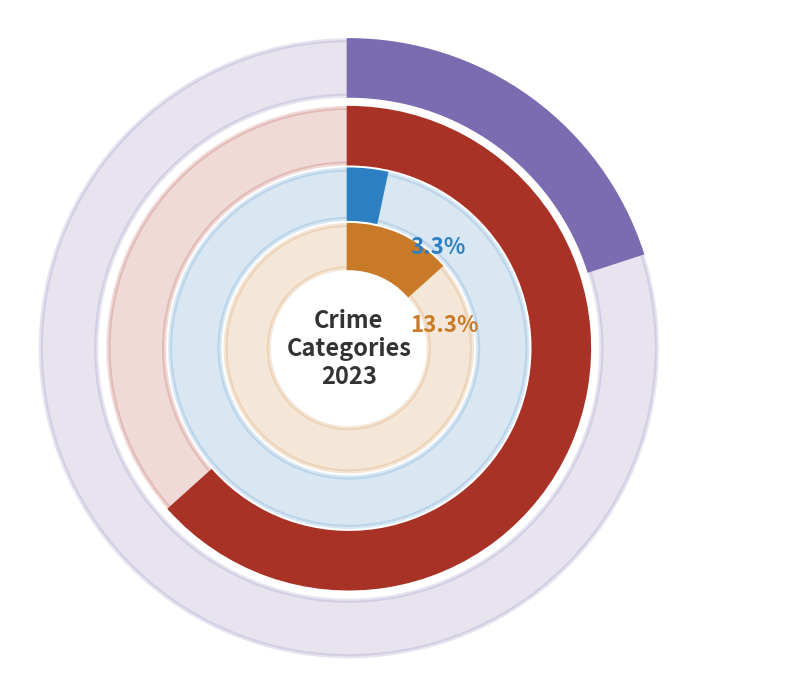

What is the smallest slice in the pie chart?

Aggravated Battery